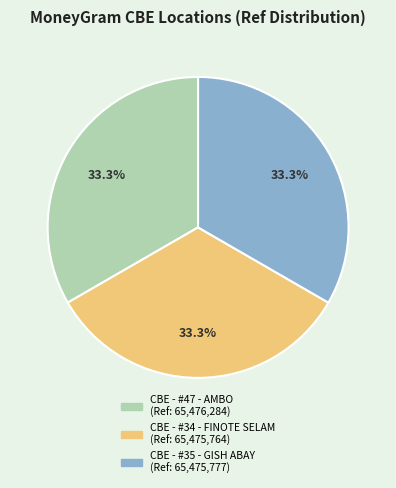

Approximately how many times larger is the value at CBE - #34 - FINOTE SELAM compared to CBE - #47 - AMBO?

1.0